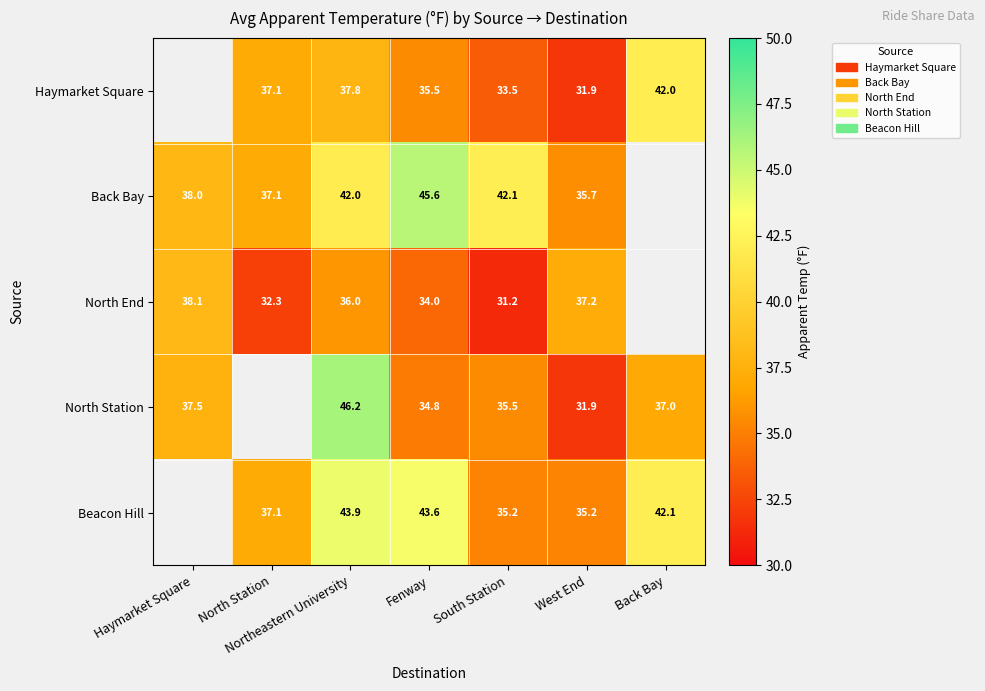

Rank the series at Fenway from highest to lowest value.

Back Bay, Beacon Hill, Haymarket Square, North Station, North End